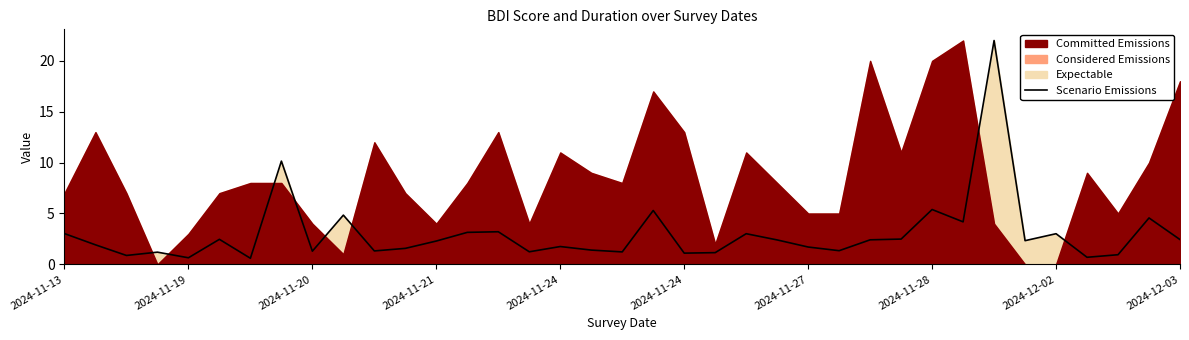

At which label does the data first exceed 2?

2024-11-13